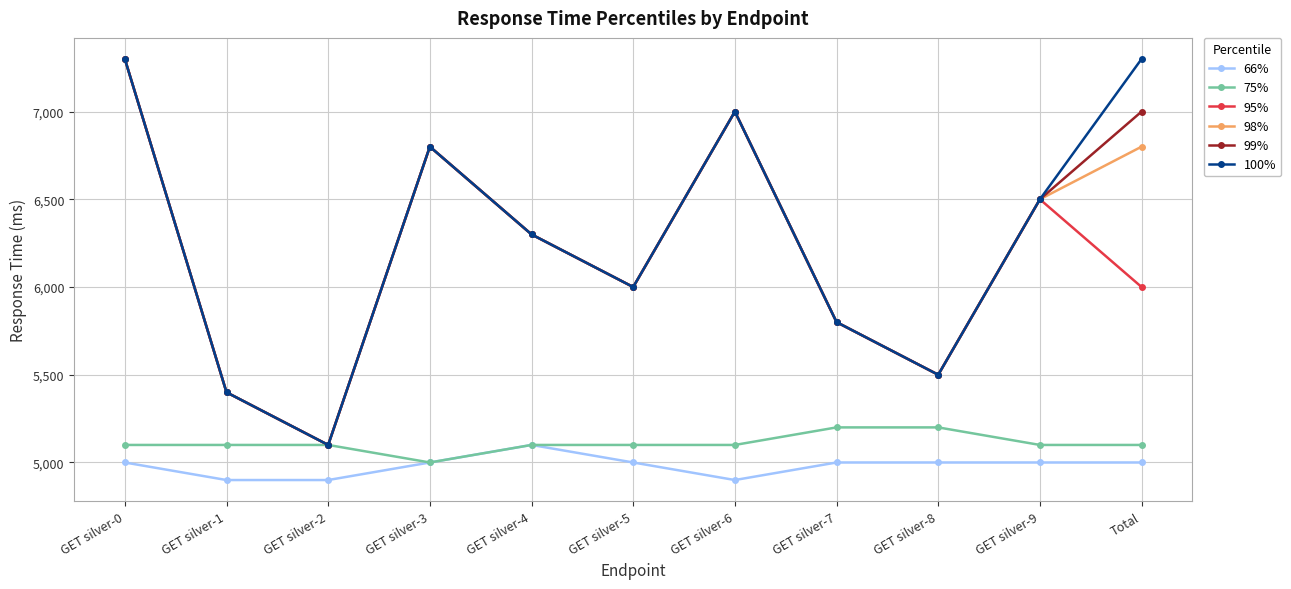

What is the smallest value displayed?

4900